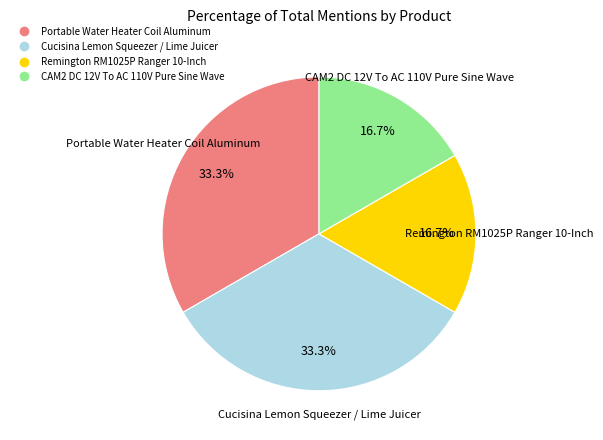

Is Remington RM1025P Ranger 10-Inch the majority of the pie?

No